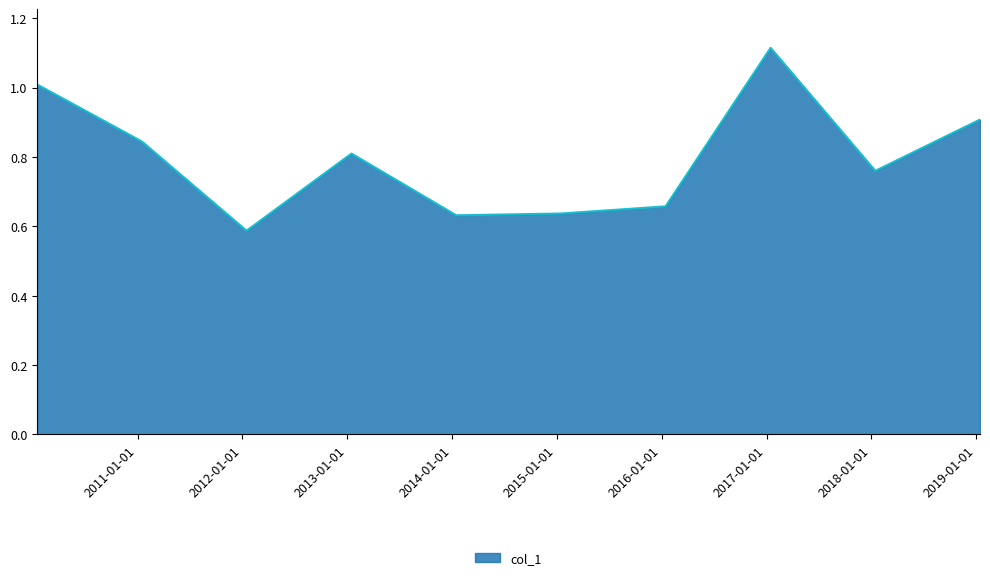

What is the difference between the maximum and minimum values?

0.5